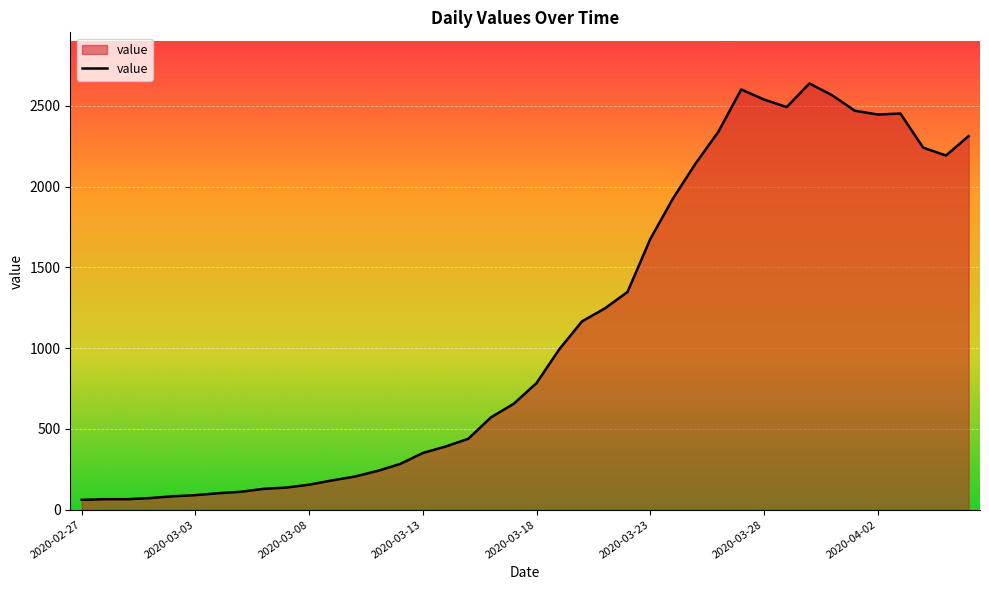

What is the smallest value displayed?

61